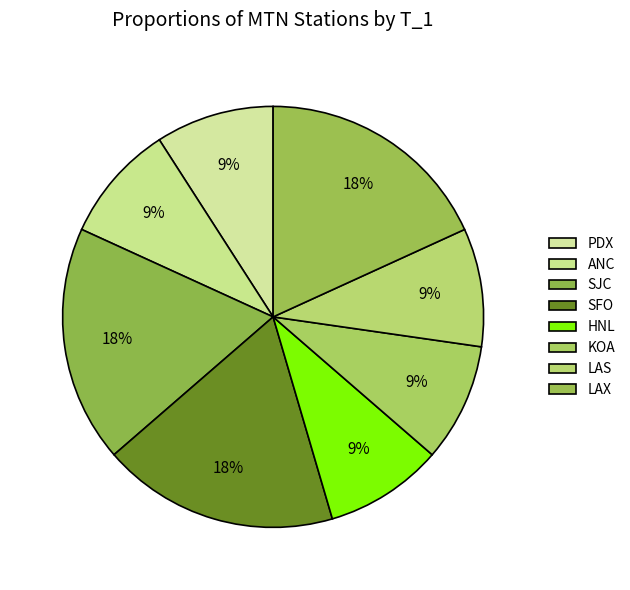

Count the number of slices in the pie.

8